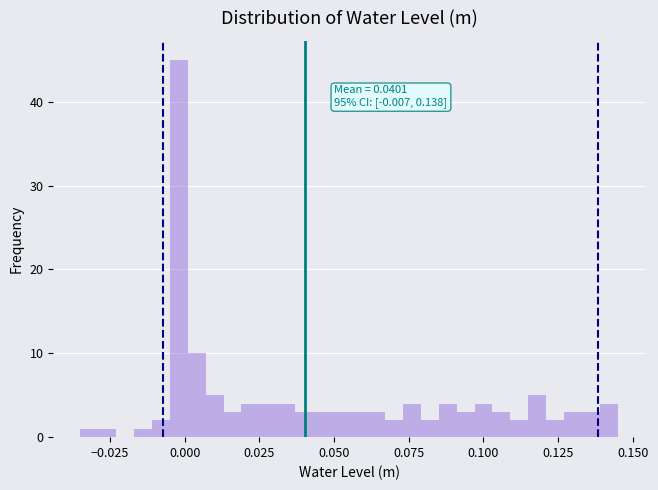

Read against the x-axis, roughly where is the centre of the tallest bar?

0.000